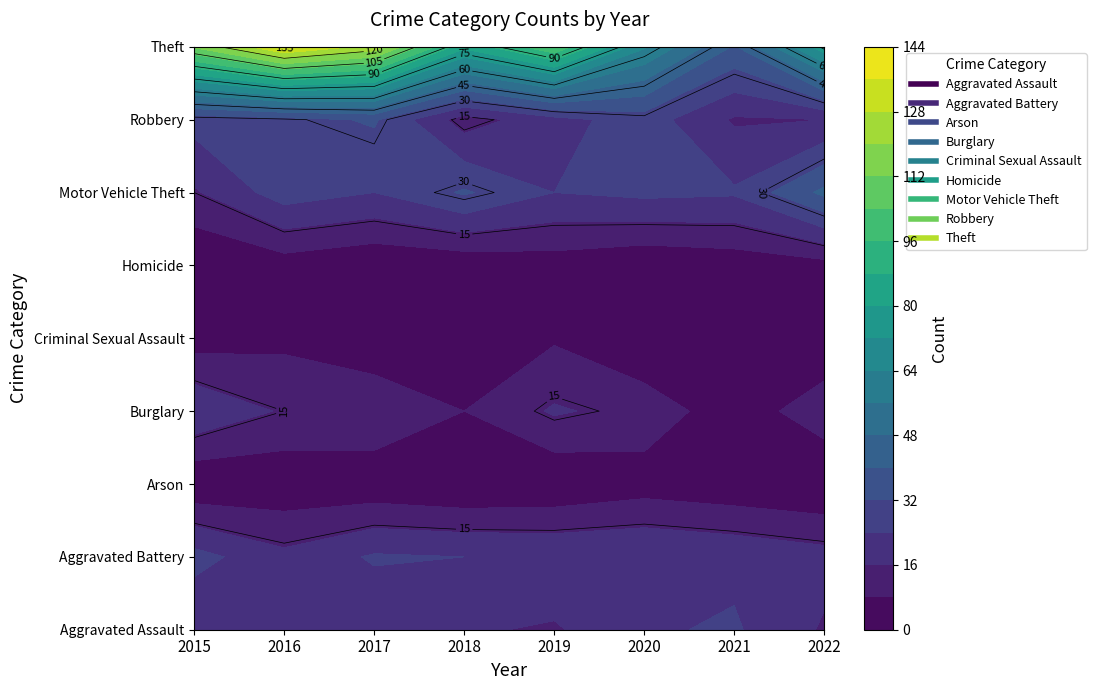

Which category has the highest value across all series?

2016